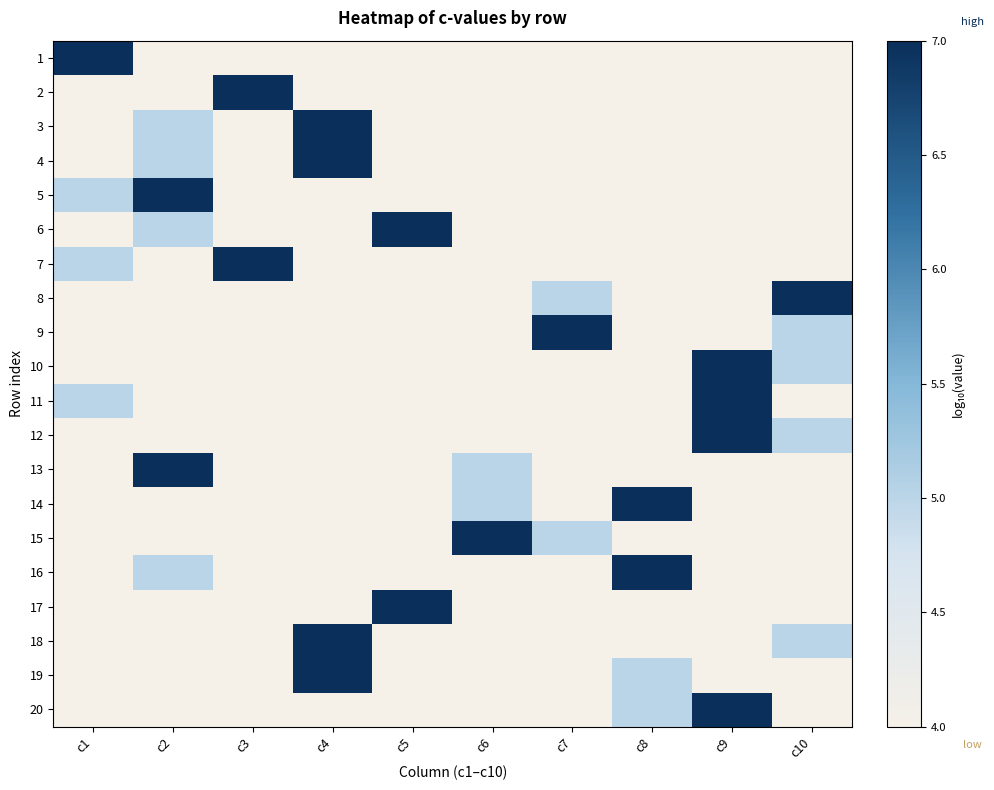

What is the maximum value shown in the chart?

7